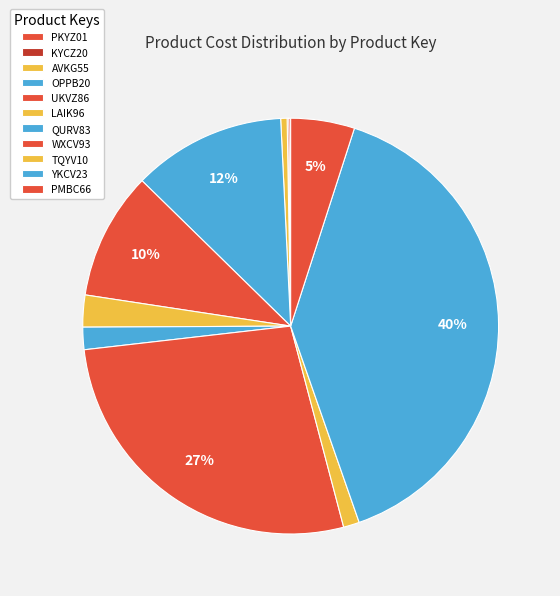

Combined, do LAIK96 and UKVZ86 account for over 50%?

No